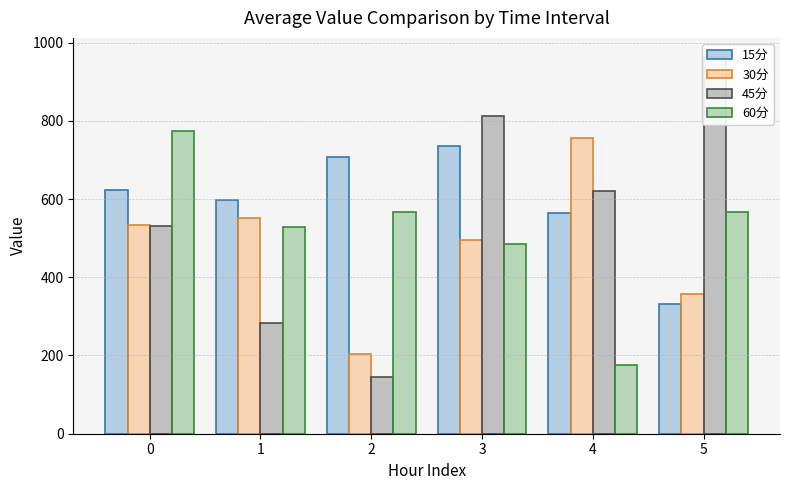

How many values in the 60分 series are below 567?

3